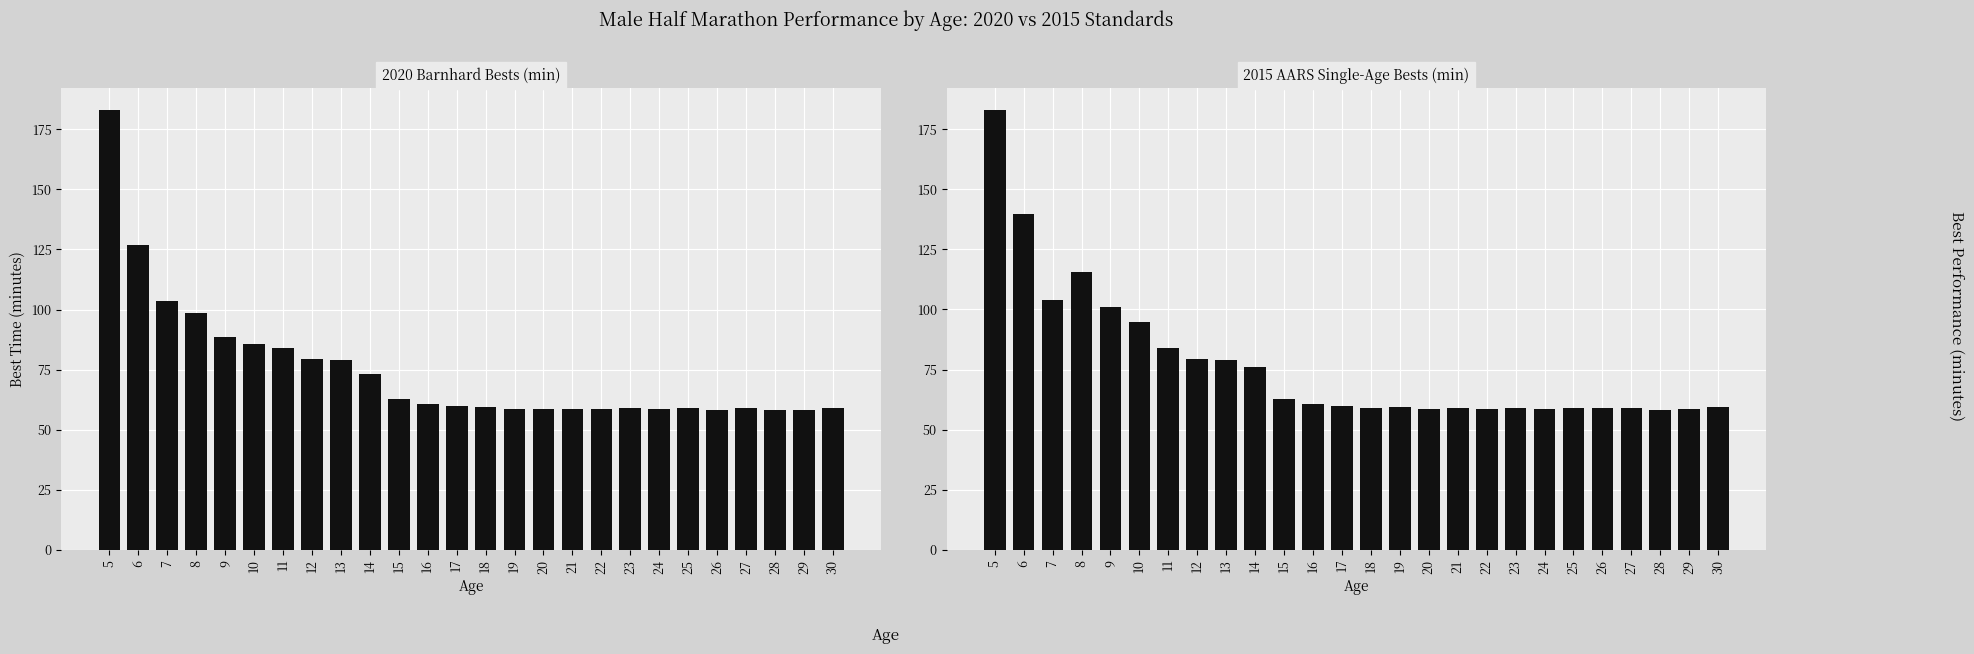

Between 12 and 22, which series saw the biggest shift?

2020 Barnhard Bests (min)